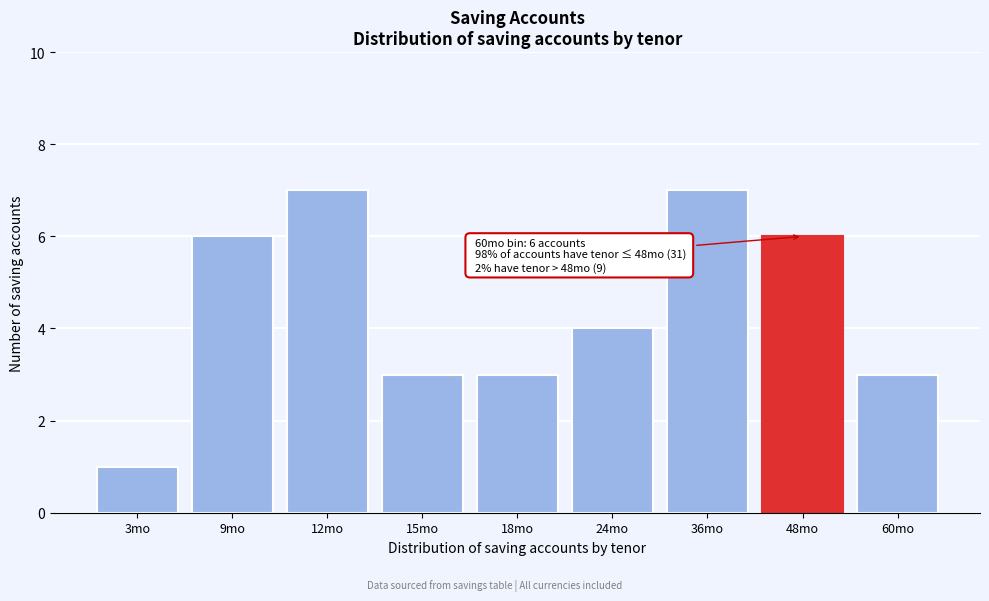

Reading right to left, what are all the values shown in this chart?

60mo=3	48mo=6	36mo=7	24mo=4	18mo=3	15mo=3	12mo=7	9mo=6	3mo=1